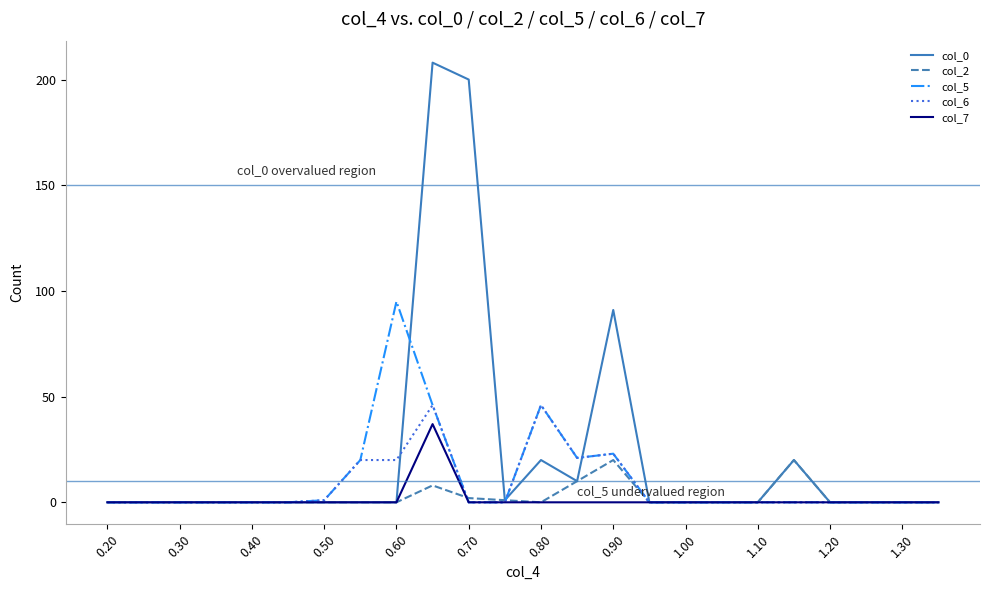

What is the maximum value shown in the chart?

208